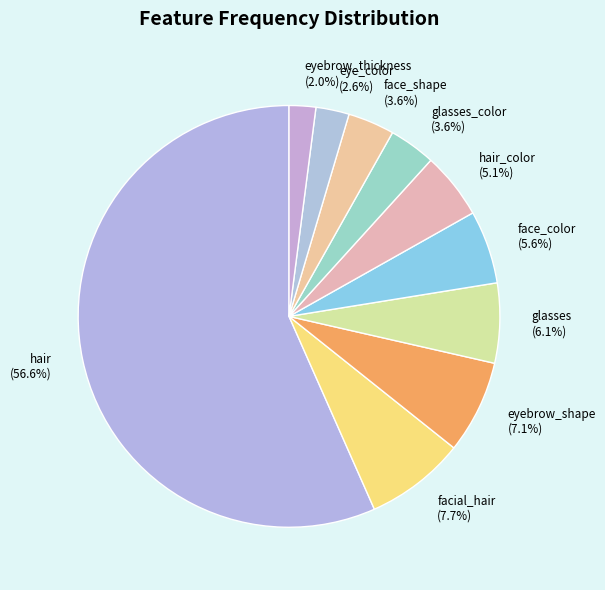

Is the sum of glasses (6.1%) and eyebrow_thickness (2.0%) greater than half?

No